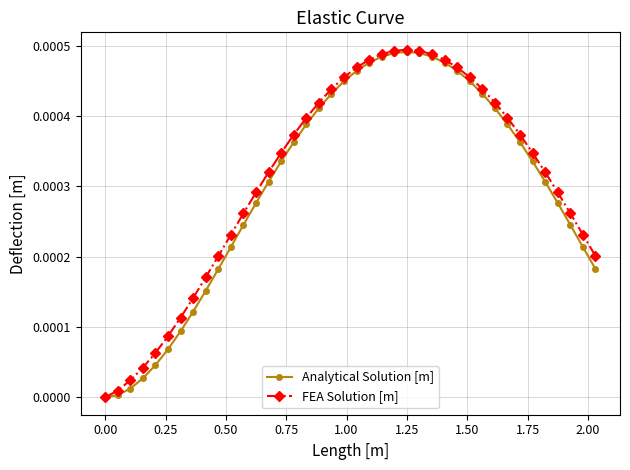

True or false: FEA Solution [m] has more than 0 points higher than both neighbors.

True